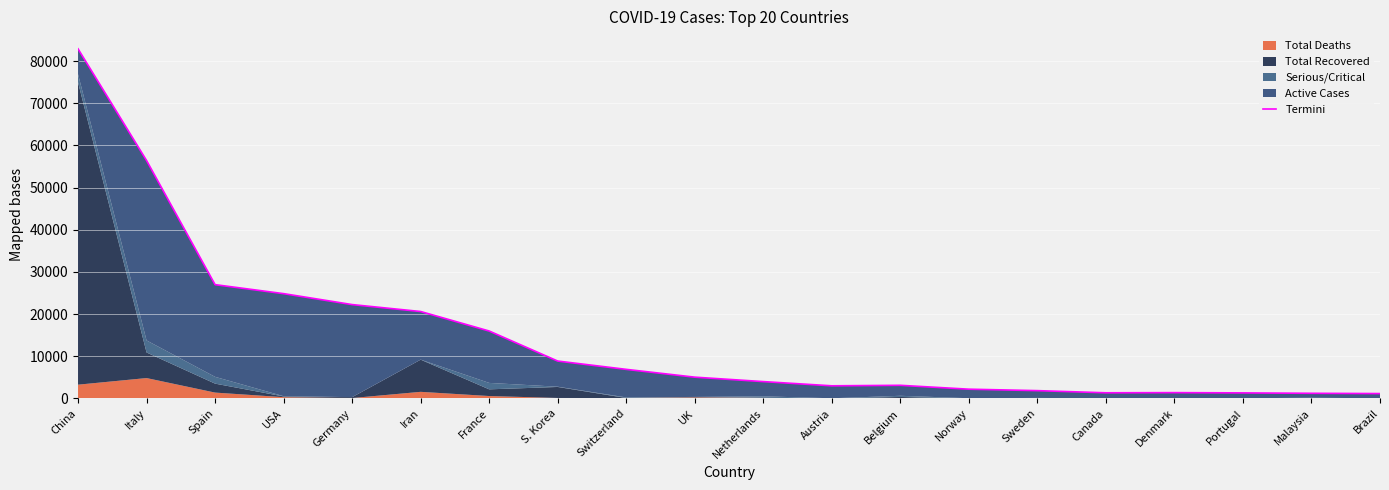

What position from the right is Sweden?

6